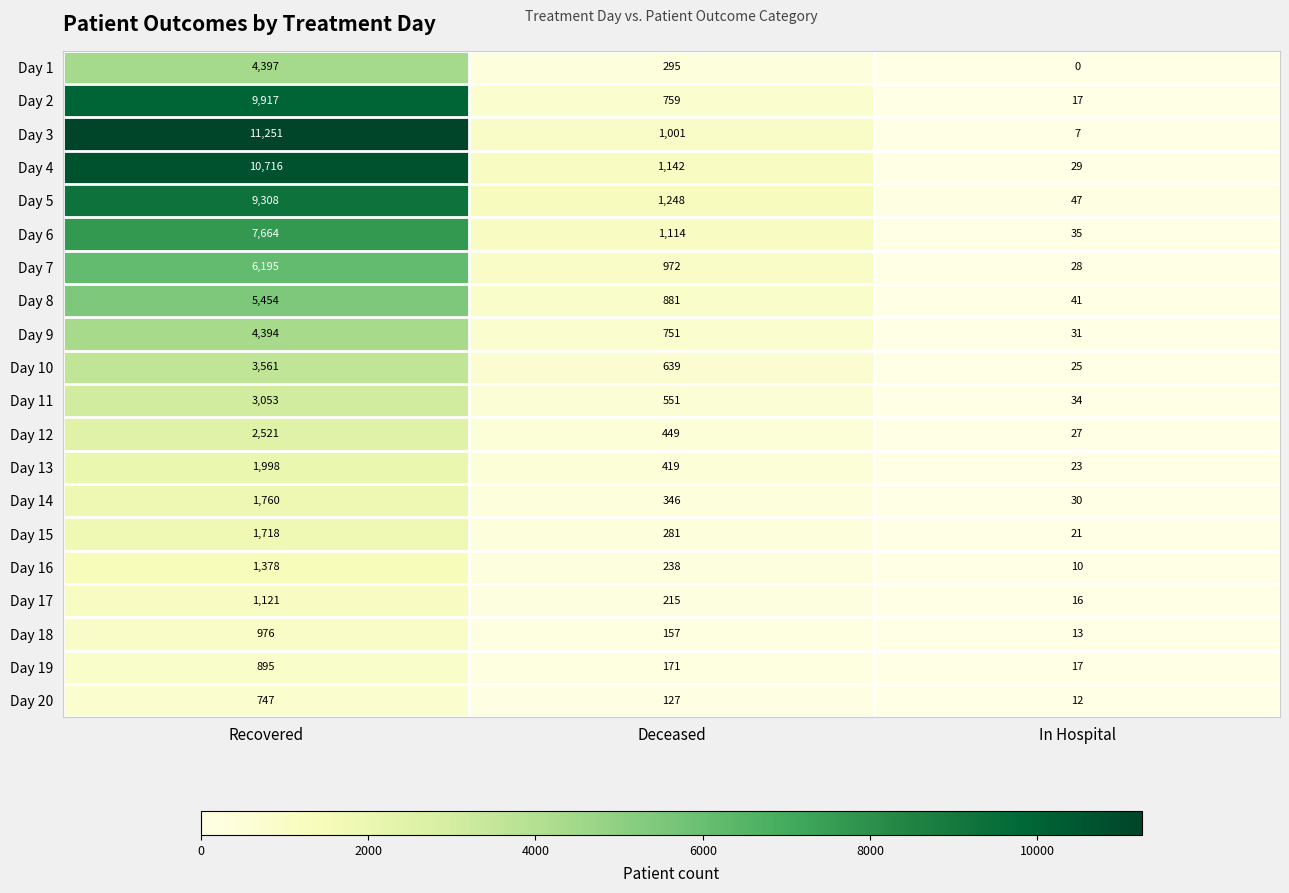

What is the difference between the Day 14 values at Deceased and Recovered?

1414